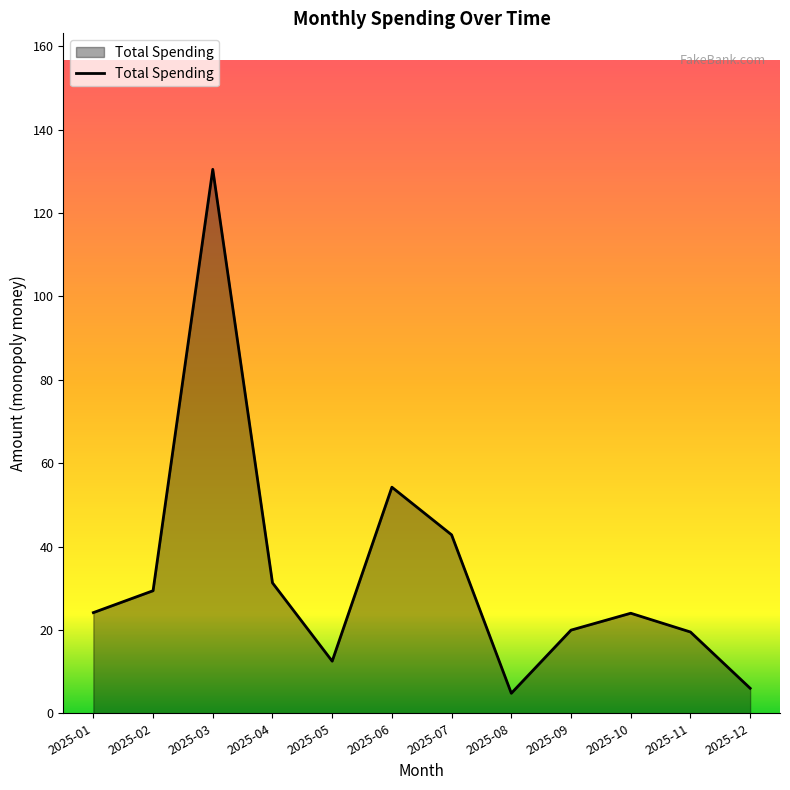

The chart shows a value of 130.5 at 2025-03. True or false?

True